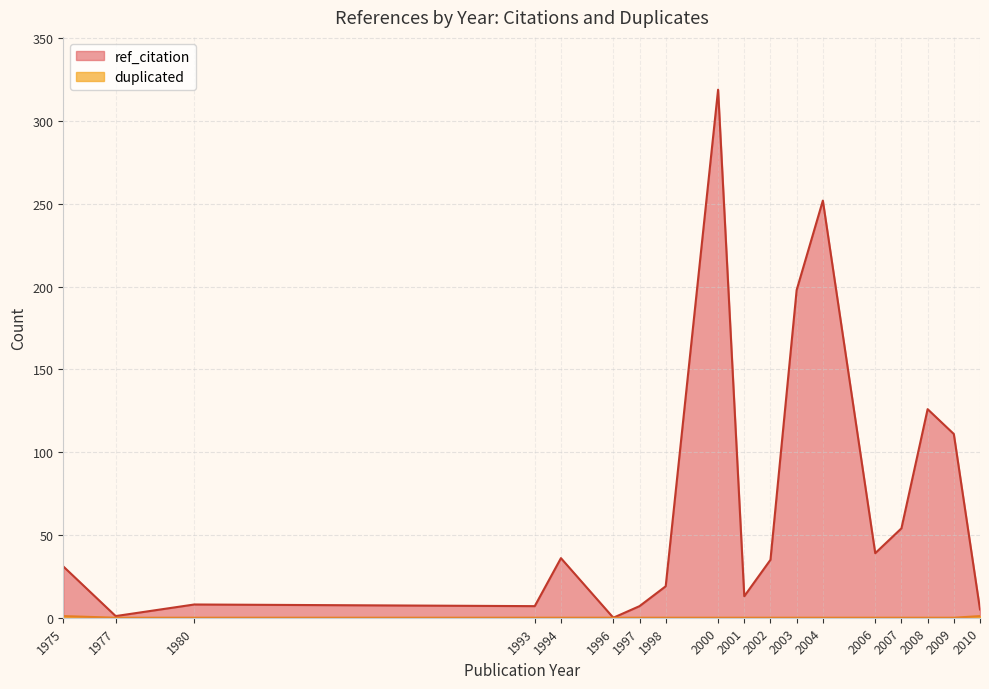

List the series in order of their overall mean, lowest first.

duplicated, ref_citation